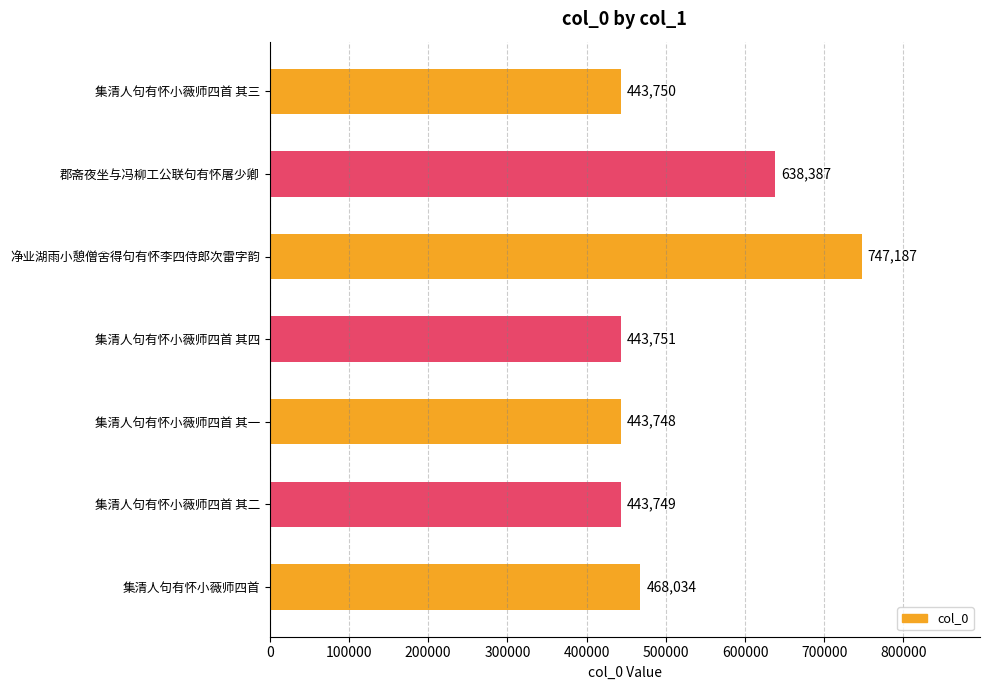

The chart shows a value of 443748 at 集清人句有怀小薇师四首 其一. True or false?

True